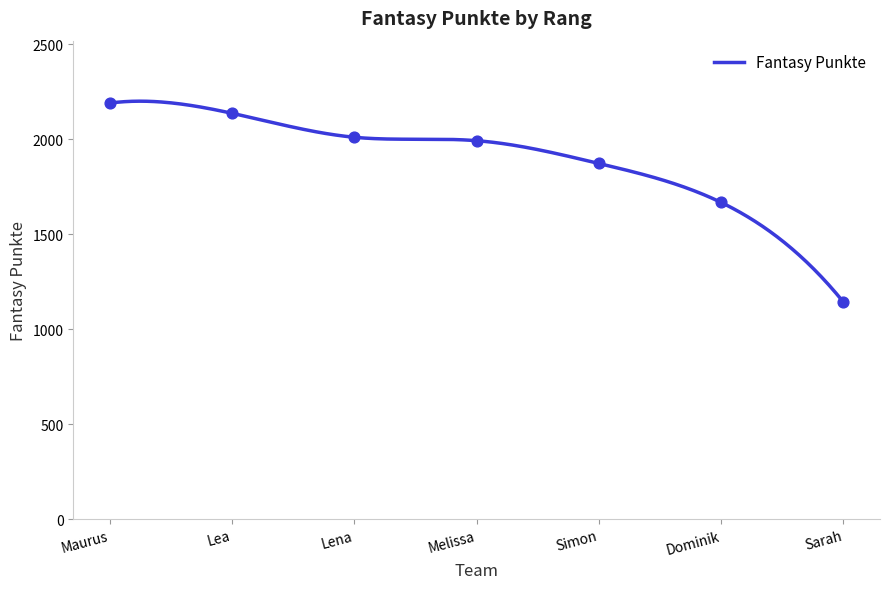

What is the change in value from Maurus to Lea?

-54